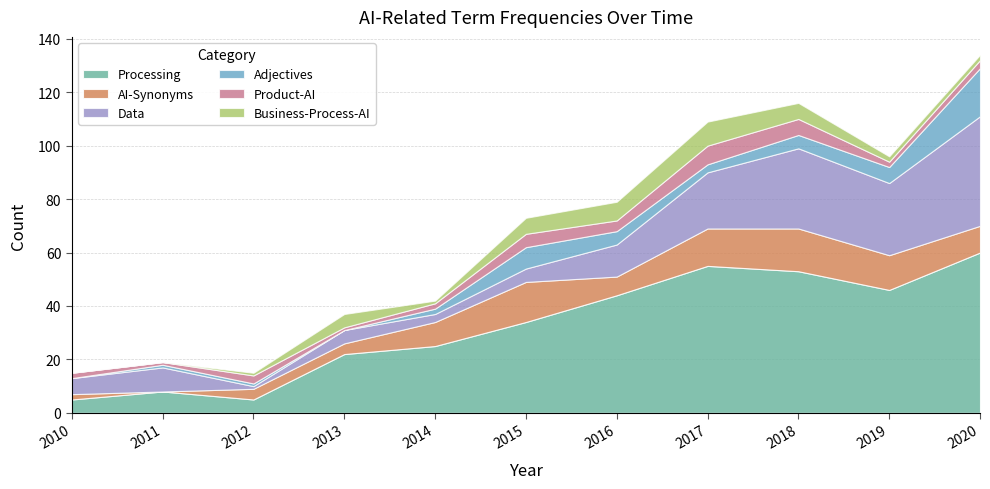

Where is Product-AI nearest to the value 4?

2016